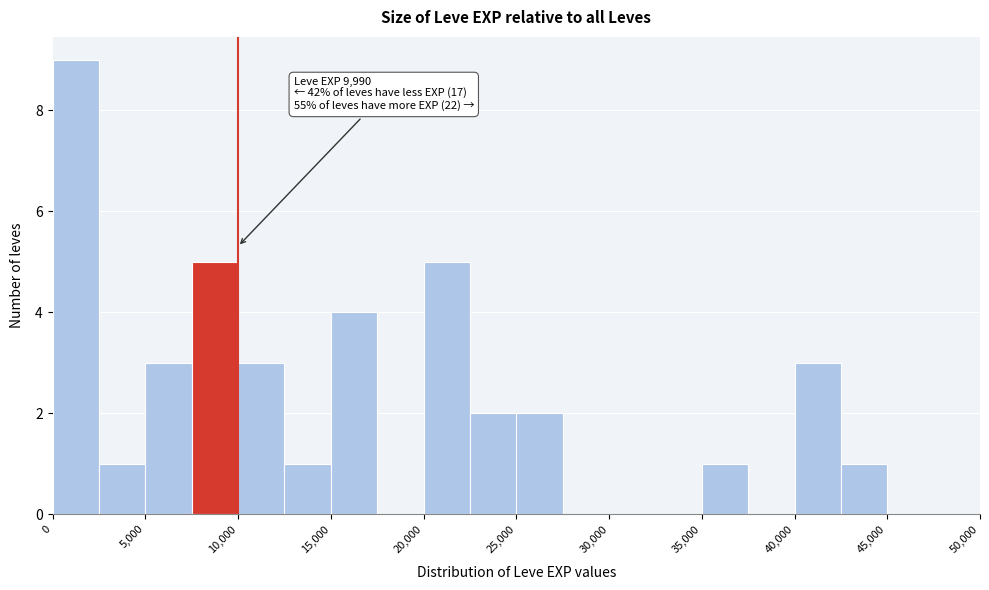

Which range on the x-axis has the tallest bar?

0 to 2500